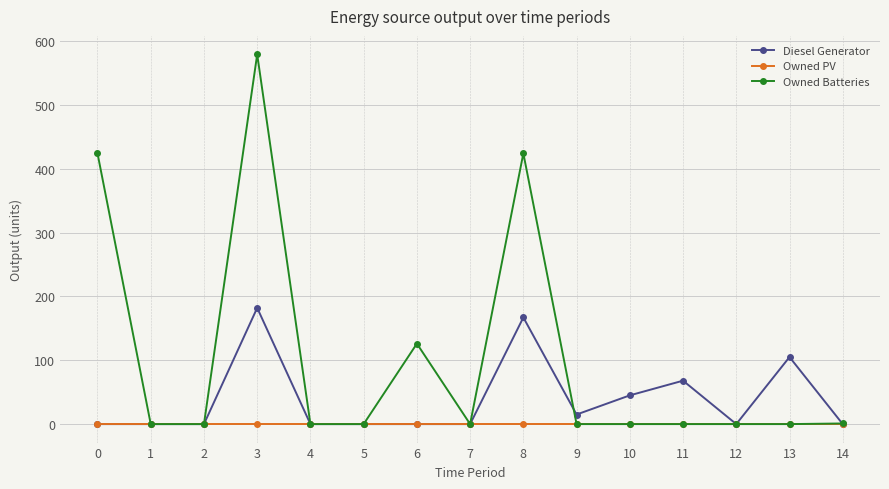

Rank the series by their average value, from lowest to highest.

Owned PV, Diesel Generator, Owned Batteries